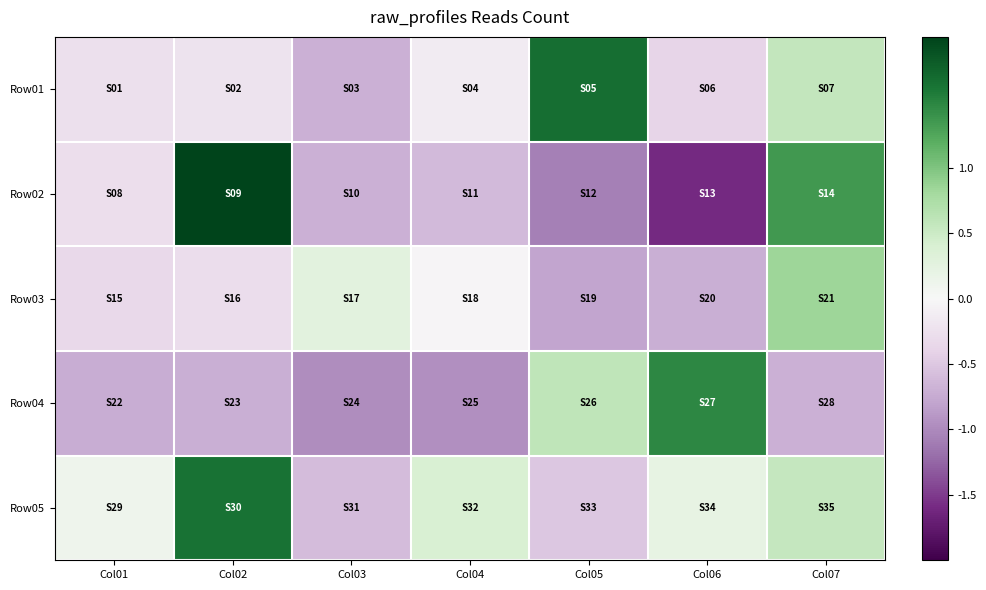

Which series has the largest range (max minus min)?

Row02